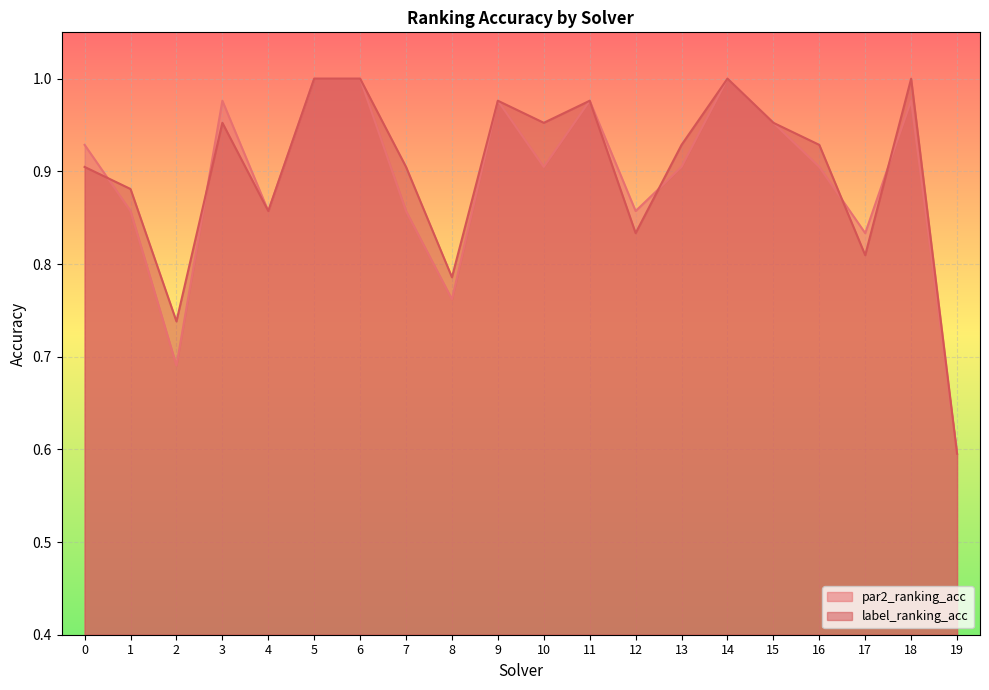

List the series in order of their peak value, lowest first.

par2_ranking_acc, label_ranking_acc